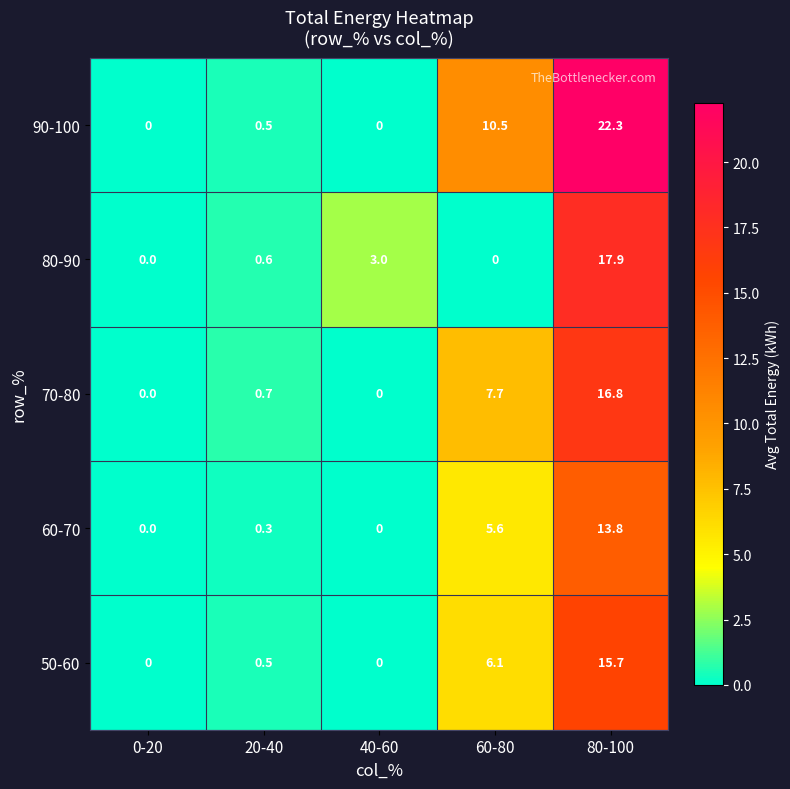

Is it true that 60-70 equals -4.9 at 40-60?

False